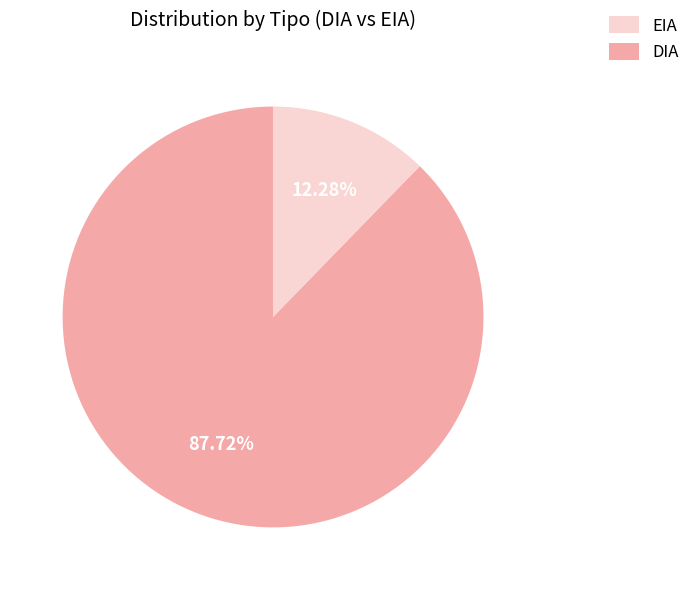

Is there any slice that represents more than half of the pie?

Yes